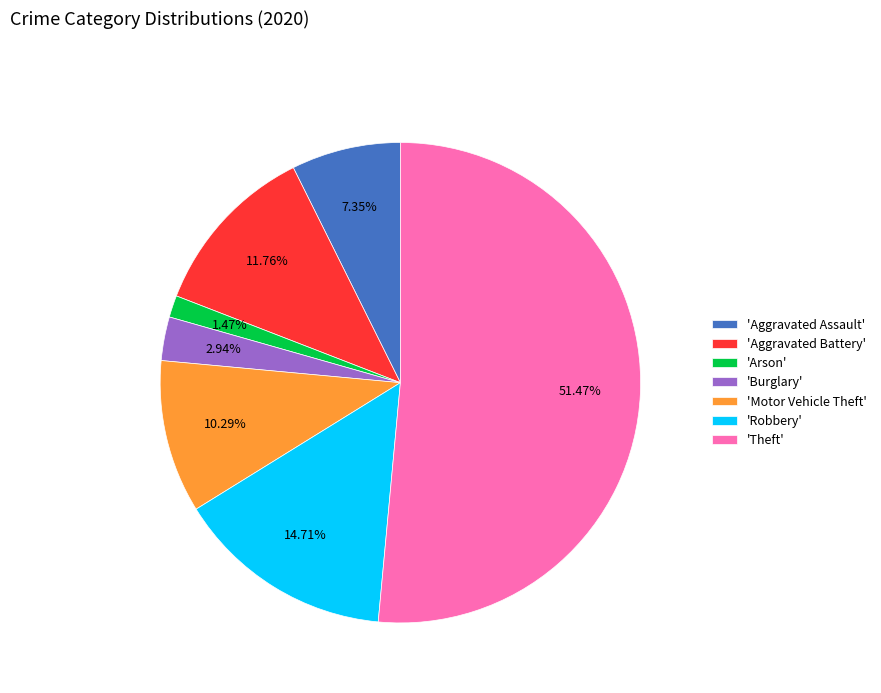

To the nearest percent, what is the difference between the largest and smallest slice percentages?

50%